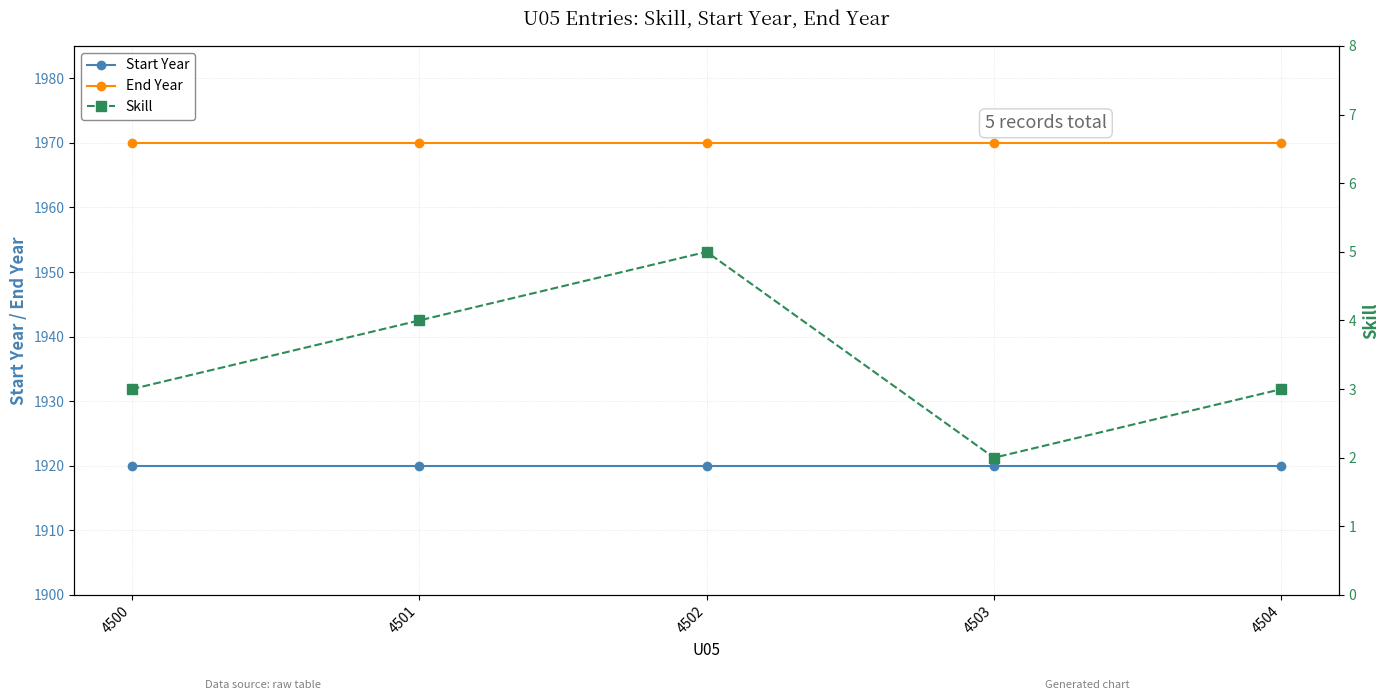

True or false: End Year and Start Year cross at least once.

False